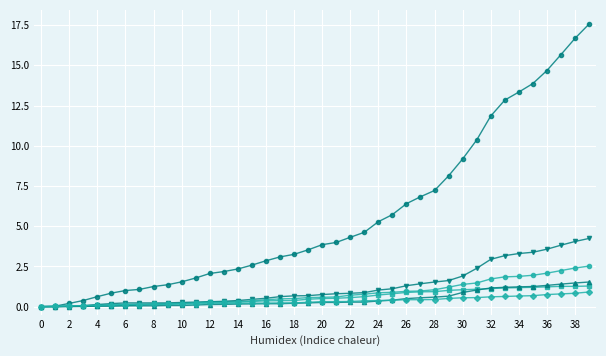

What is the maximum value shown in the chart?

17.6